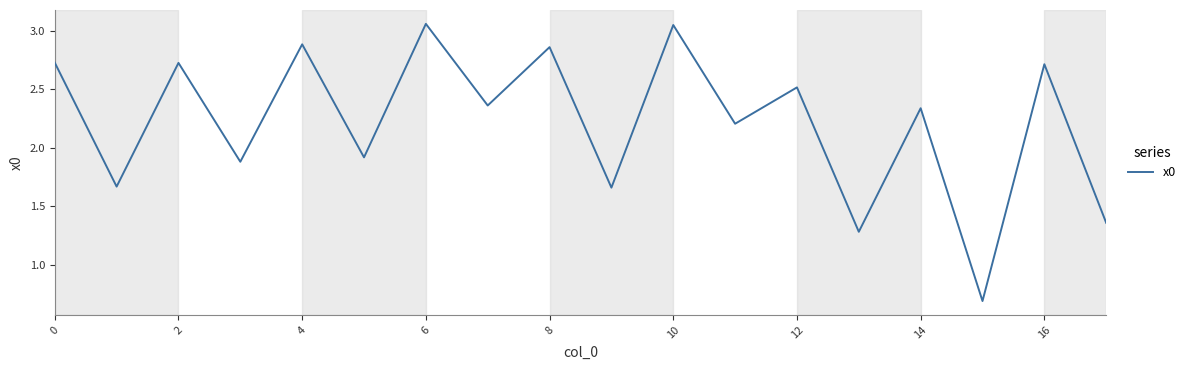

What is the sum of all values?

39.9